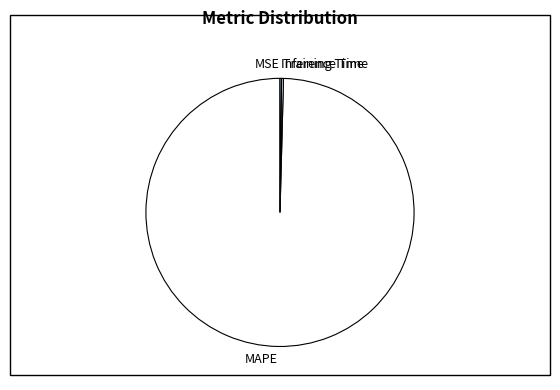

What is the majority slice?

MAPE